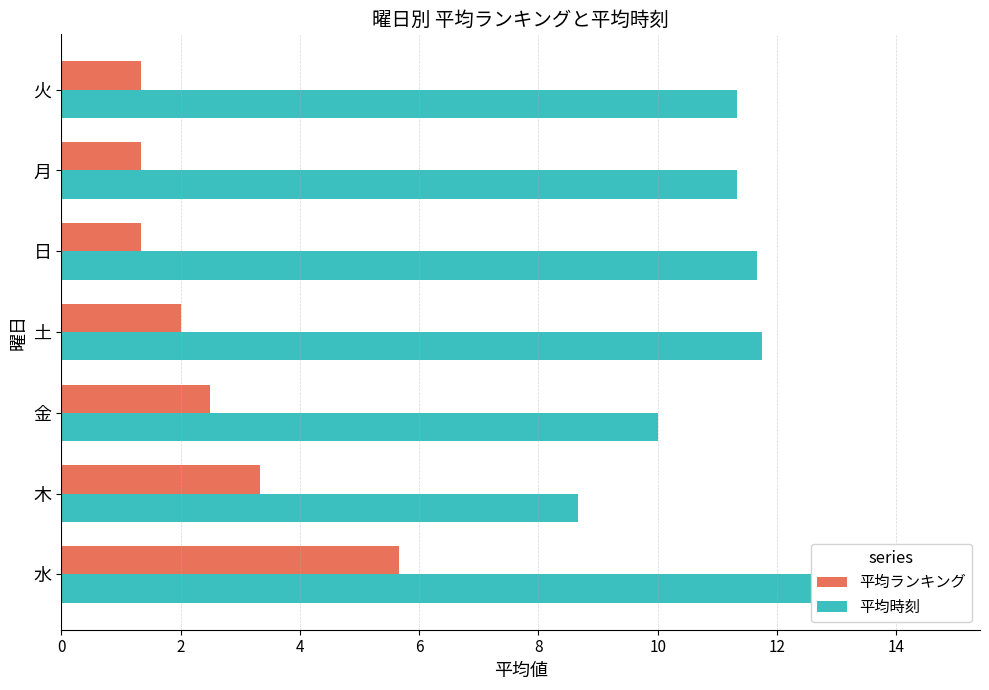

Read the 平均ランキング value at 水.

5.7